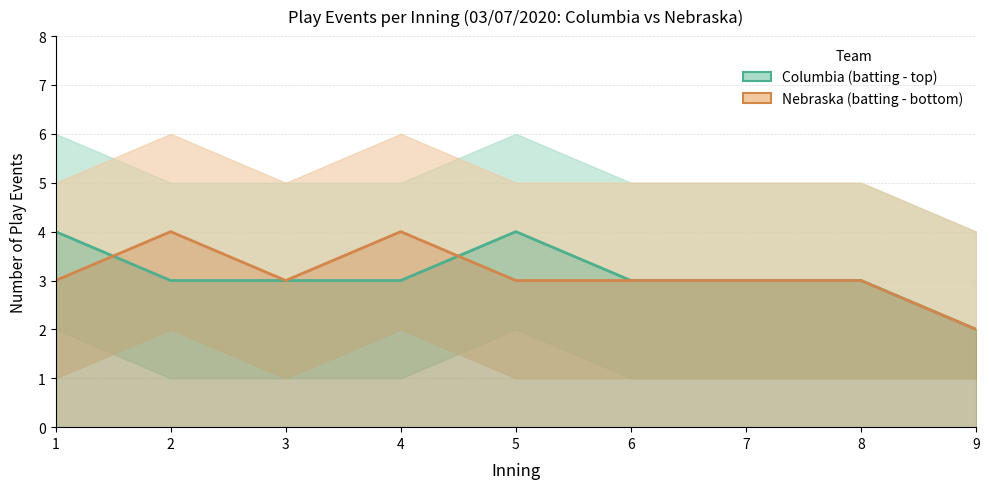

What is the sum of the Columbia (batting - top) values at 4 and 2?

6